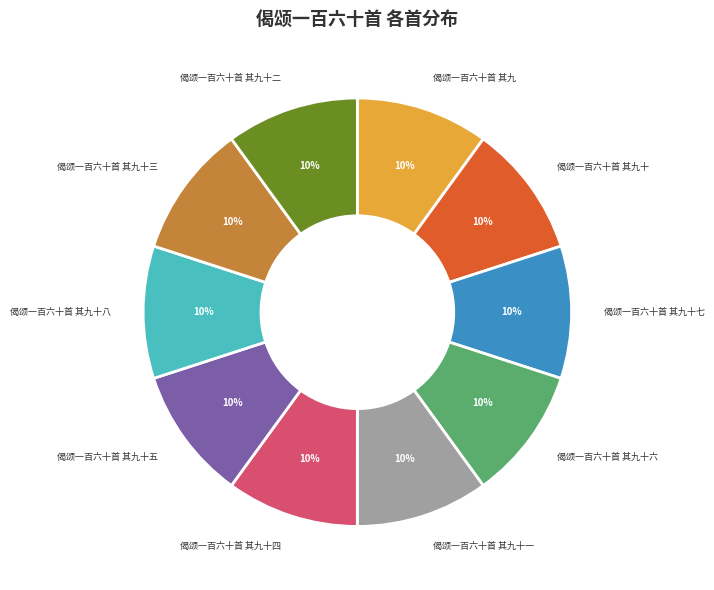

Approximately how many times larger is the value at 偈颂一百六十首 其九十 compared to 偈颂一百六十首 其九十六?

1.0